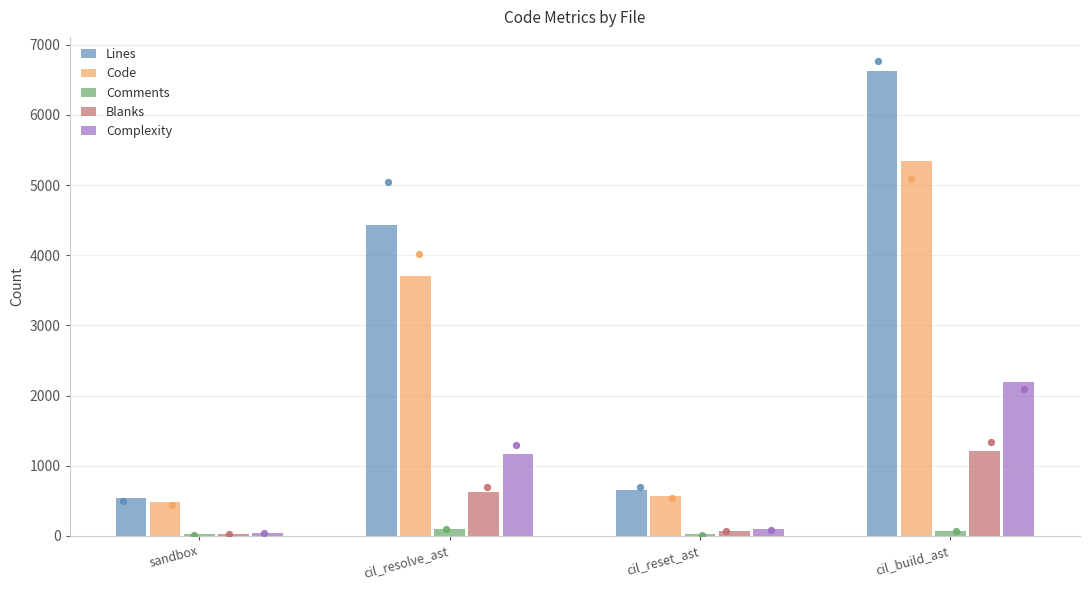

Which series contains the highest Y value?

Lines